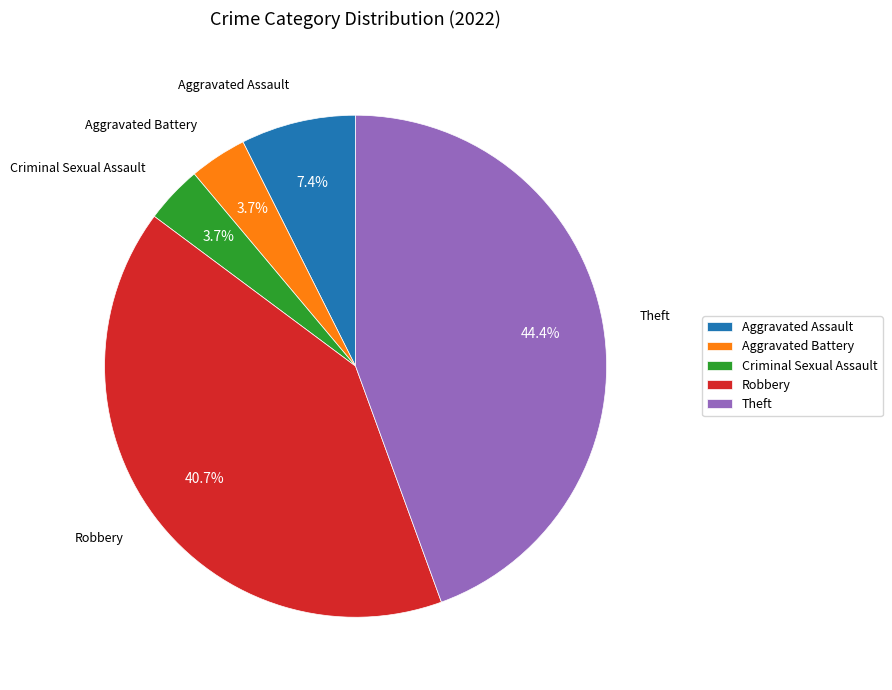

True or false: Theft accounts for 44% of the total.

True